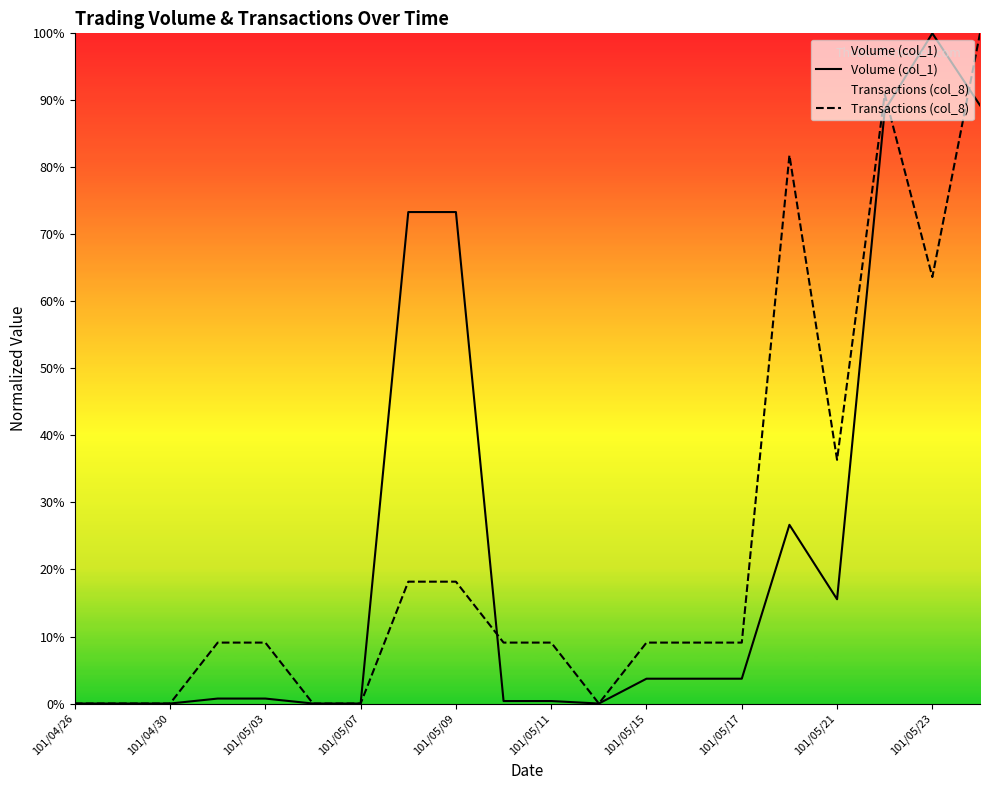

What is the greatest value displayed?

1.0